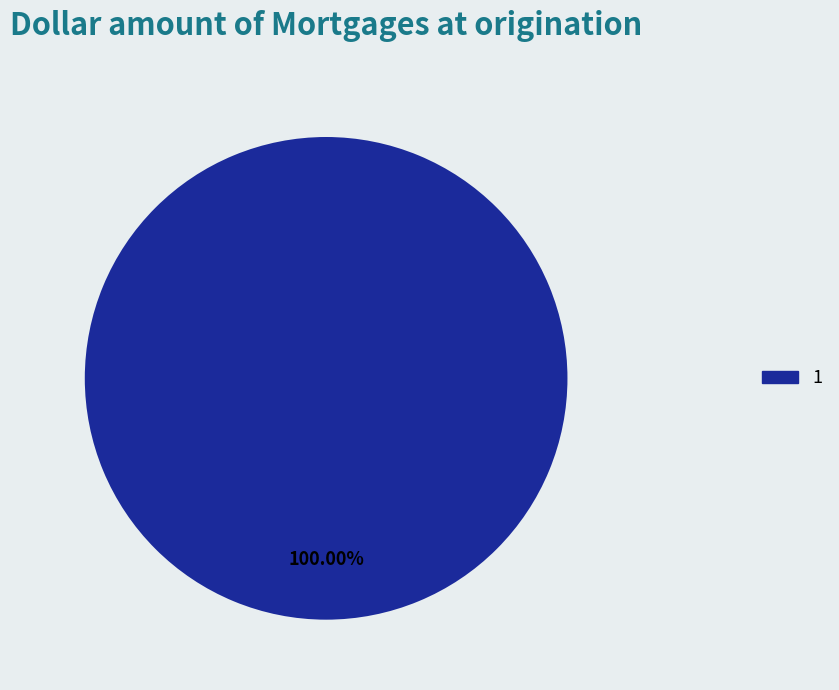

Rank the categories by value from lowest to highest.

1